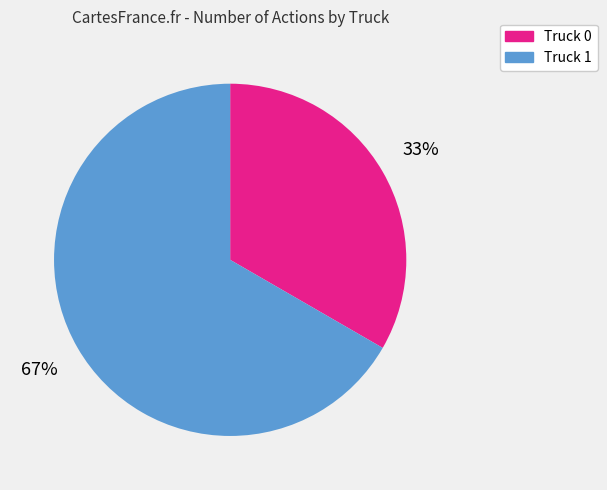

What is the ratio of the value at Truck 0 to the value at Truck 1?

0.5